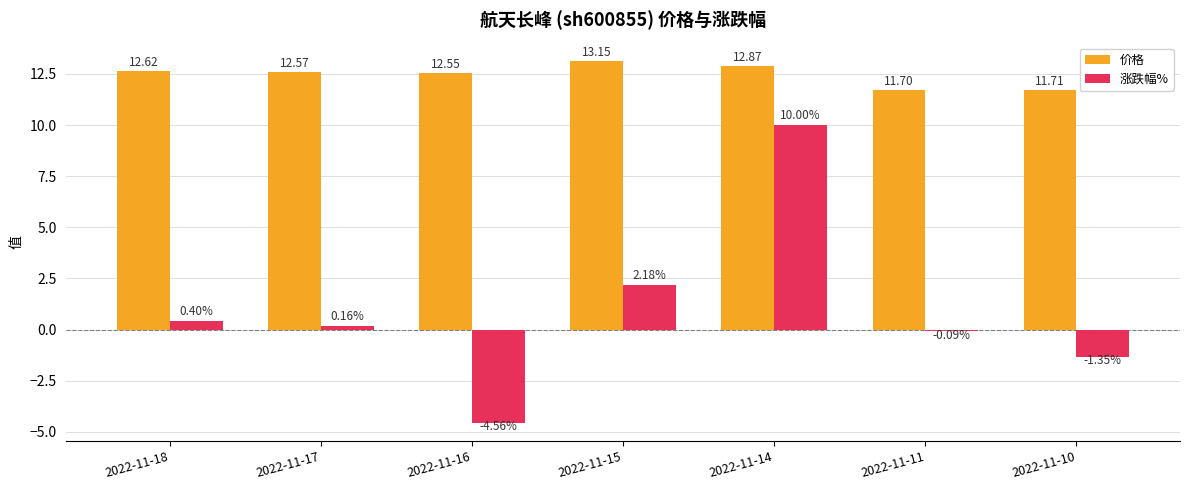

What is the difference between the maximum and minimum values in the 涨跌幅% series?

14.6